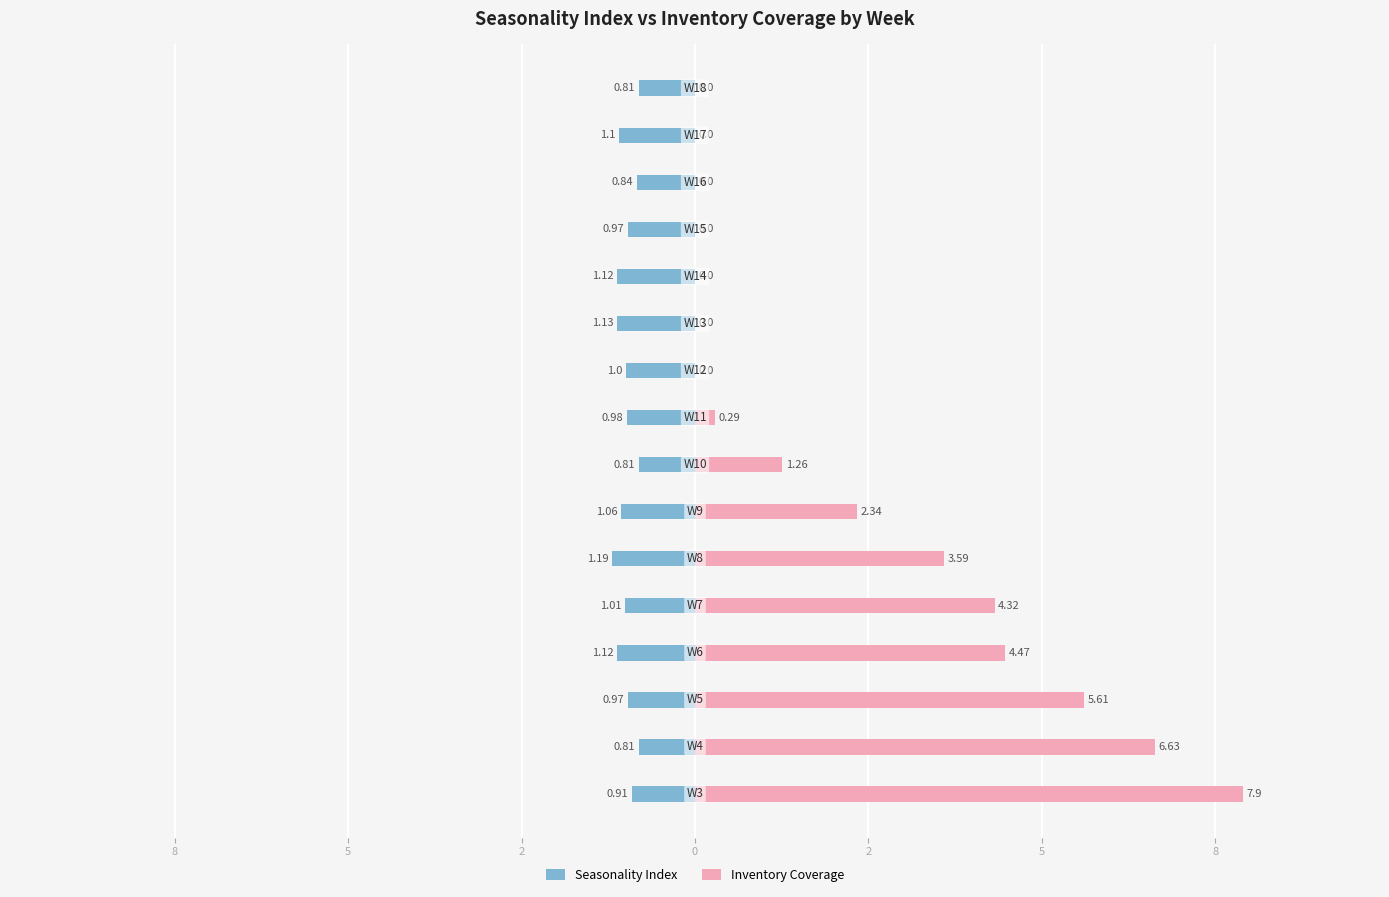

How many positive values does the Inventory Coverage series have?

9